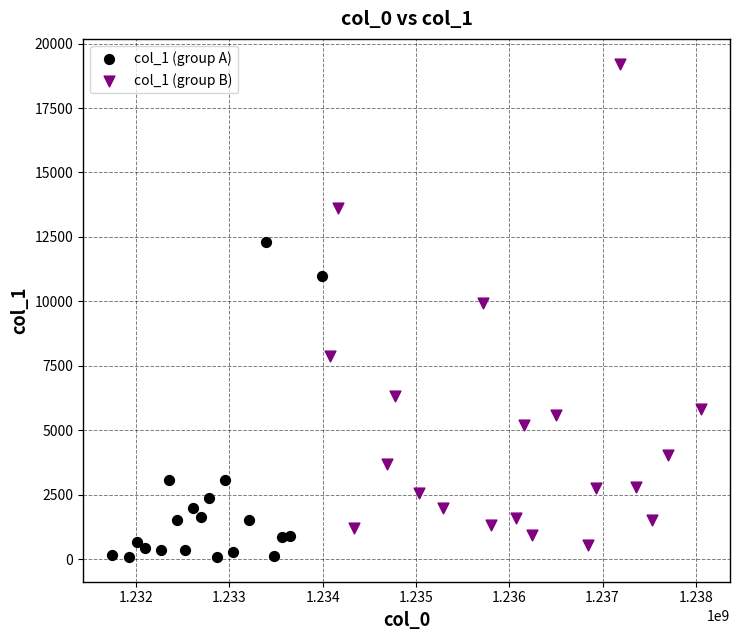

Which series contains the highest Y value?

col_1 (group B)